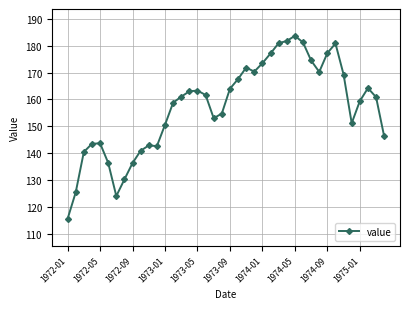

What is the average value?

157.3